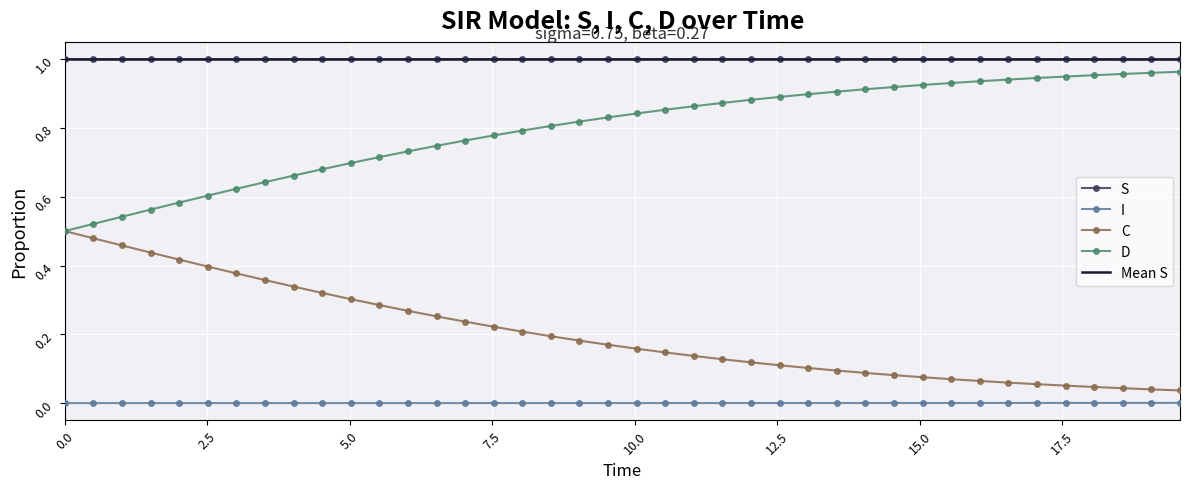

True or false: D and S intersect in this chart.

False